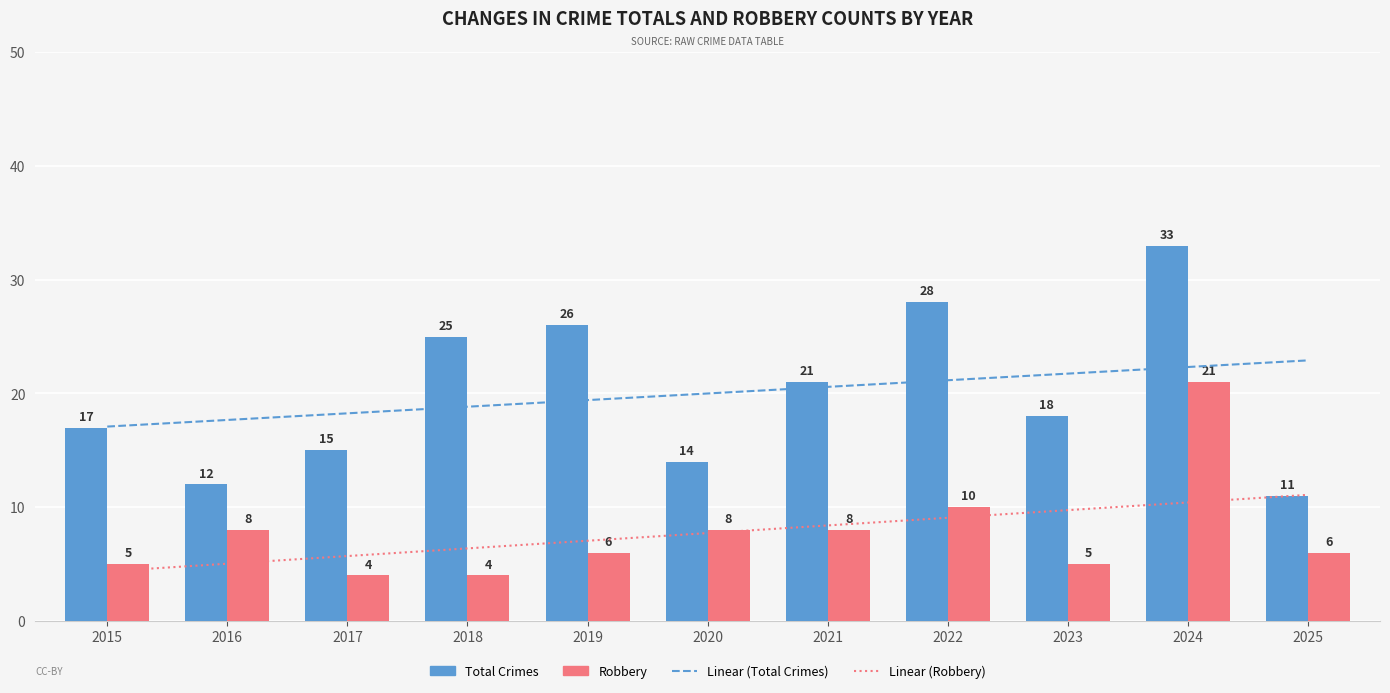

Rank the series by their maximum value, from lowest to highest.

Linear (Robbery), Robbery, Linear (Total Crimes), Total Crimes